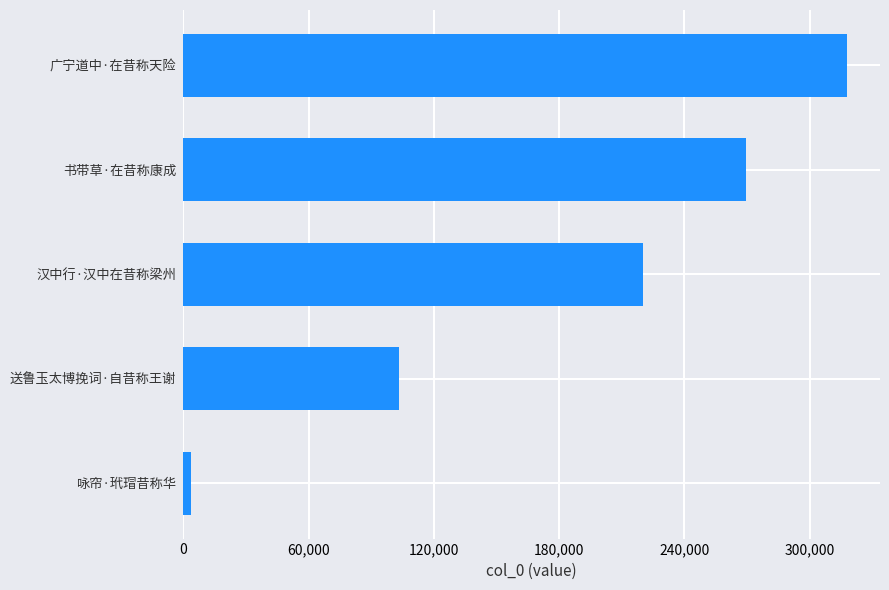

Which category has the highest value across all series?

广宁道中·在昔称天险